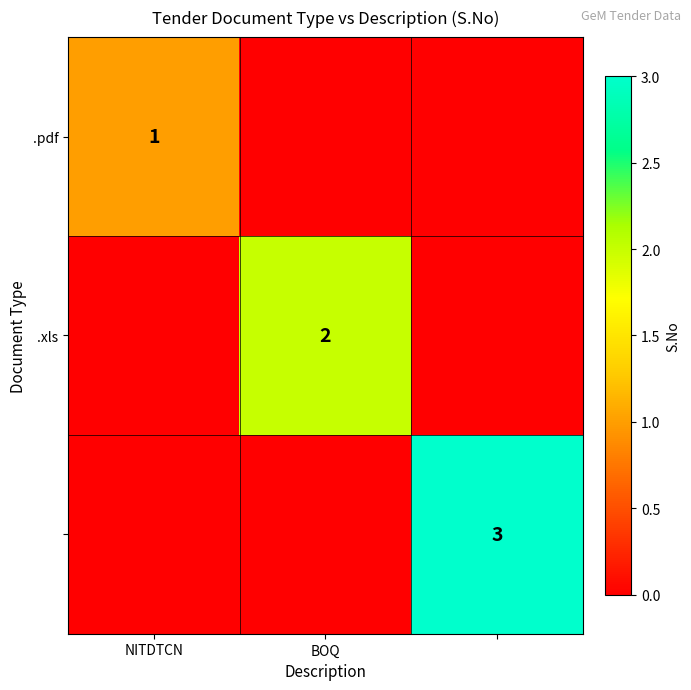

The value of .pdf at NITDTCN is 0. True or false?

False